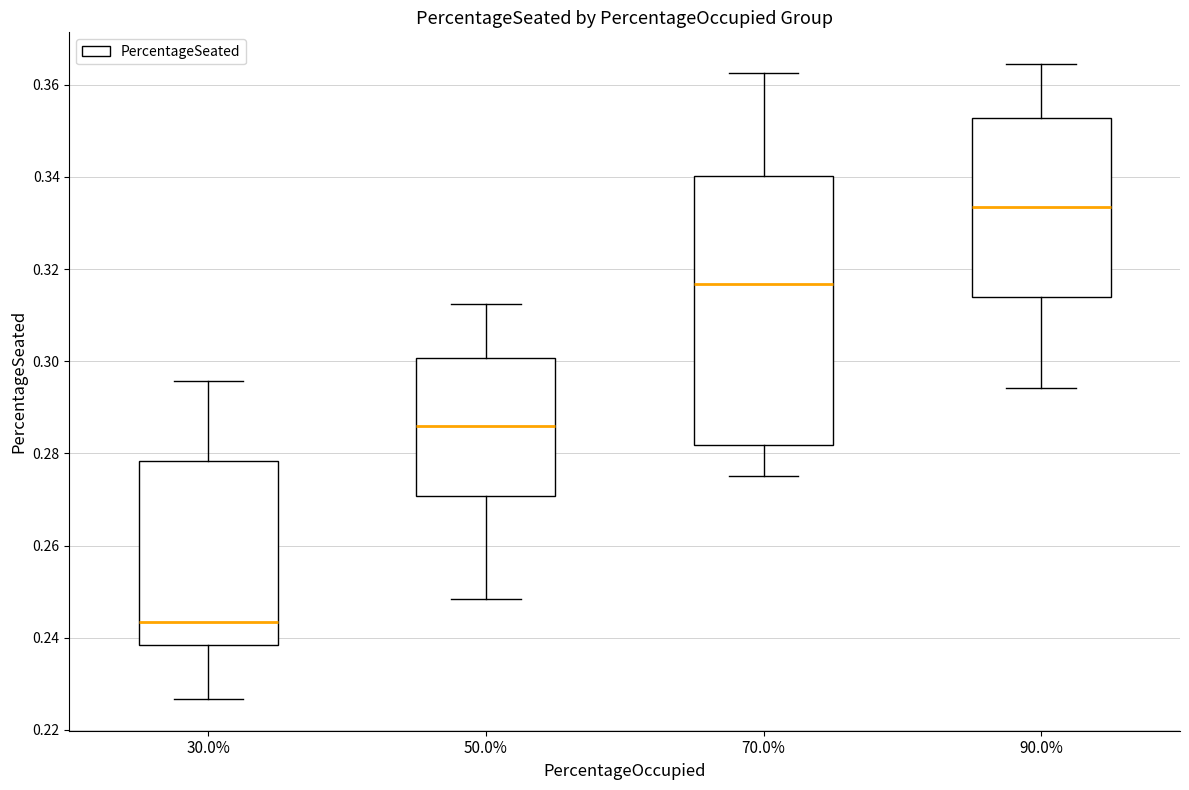

Comparing the boxes themselves (not the whiskers), which one is the tallest?

70.0%